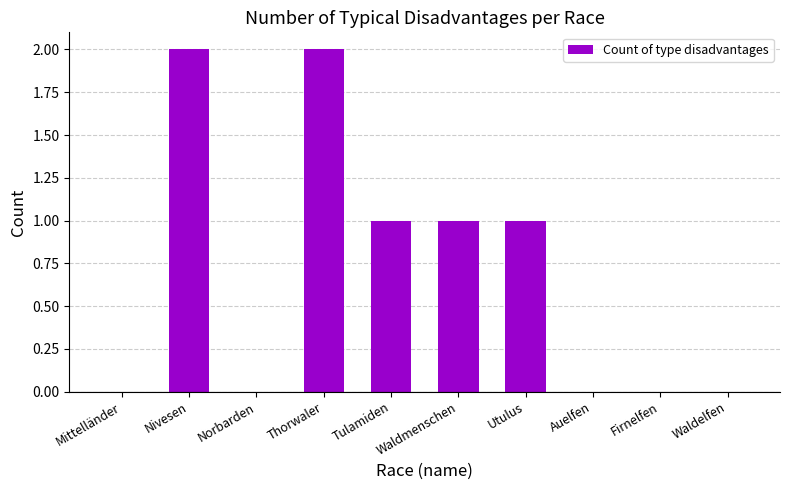

What is the greatest value displayed?

2